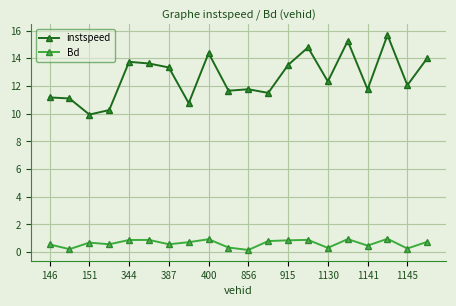

Which series has the largest range (max minus min)?

instspeed